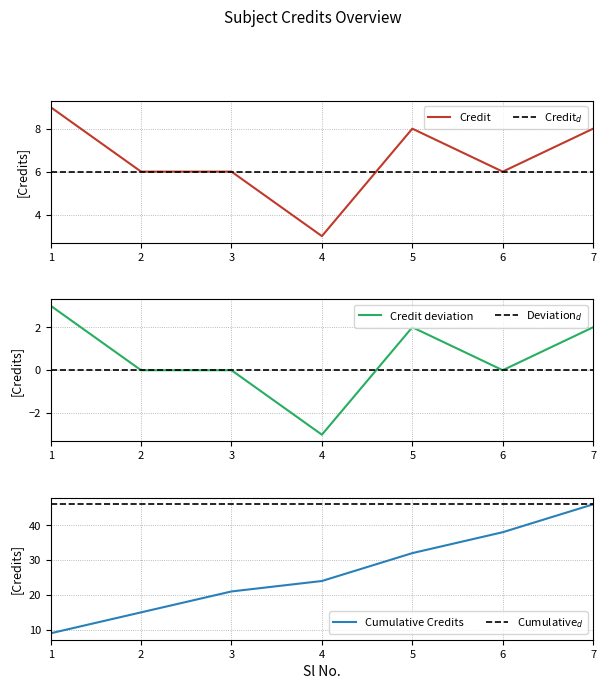

What is the minimum value shown in the chart?

3